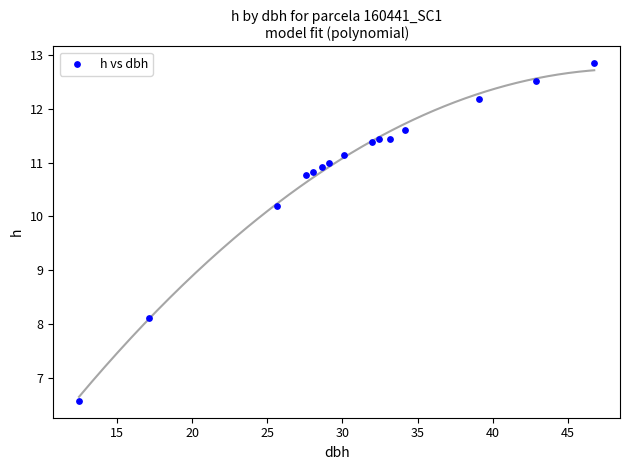

What Y value in the scatter plot is closest to 9?

8.1